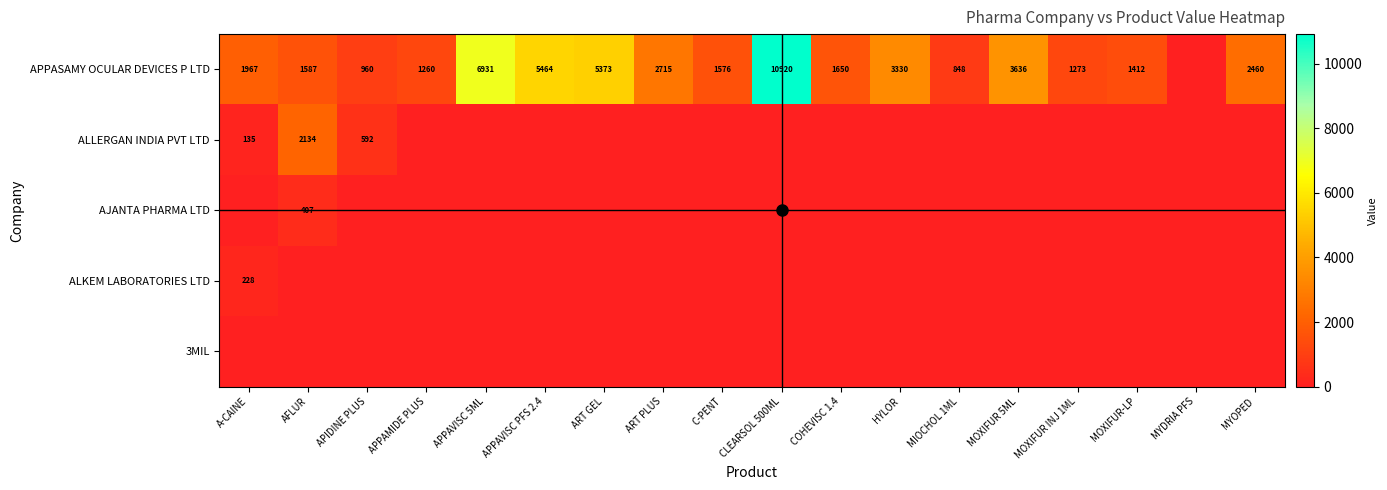

Is the value of 3MIL at CLEARSOL 500ML greater than the value of ALLERGAN INDIA PVT LTD at MOXIFUR 5ML?

No